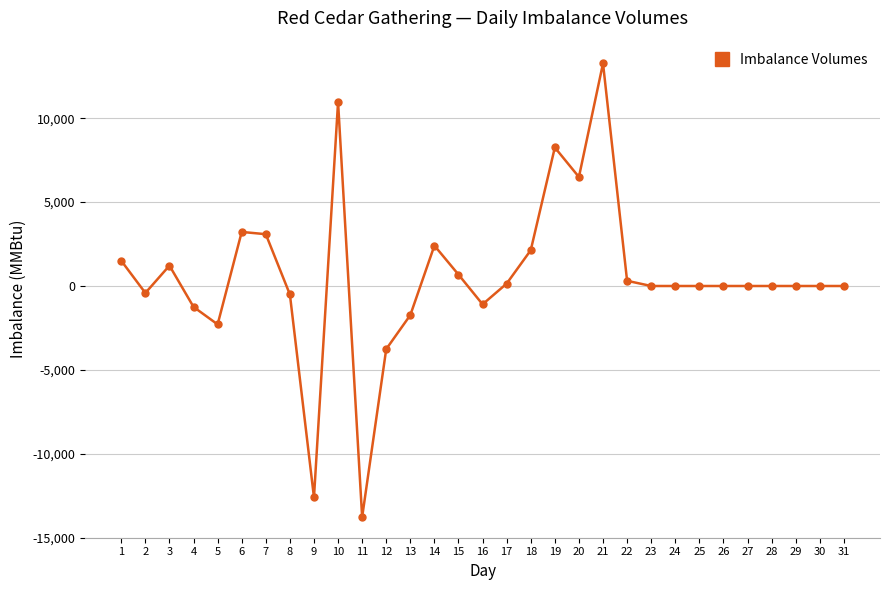

What is the minimum value shown in the chart?

-13773